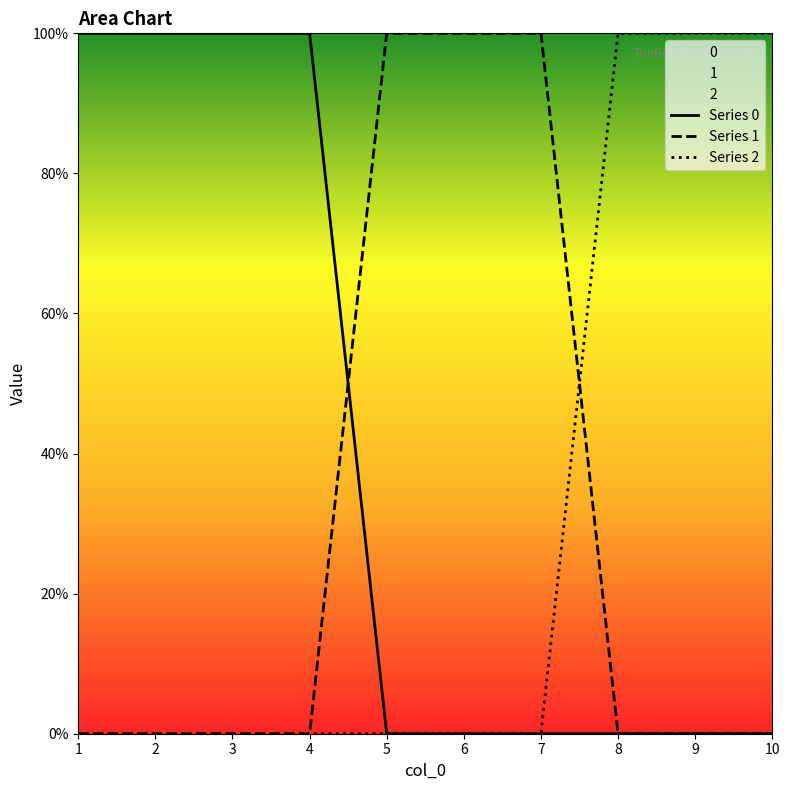

True or false: Series 0 has a value of 2 at 1.

False